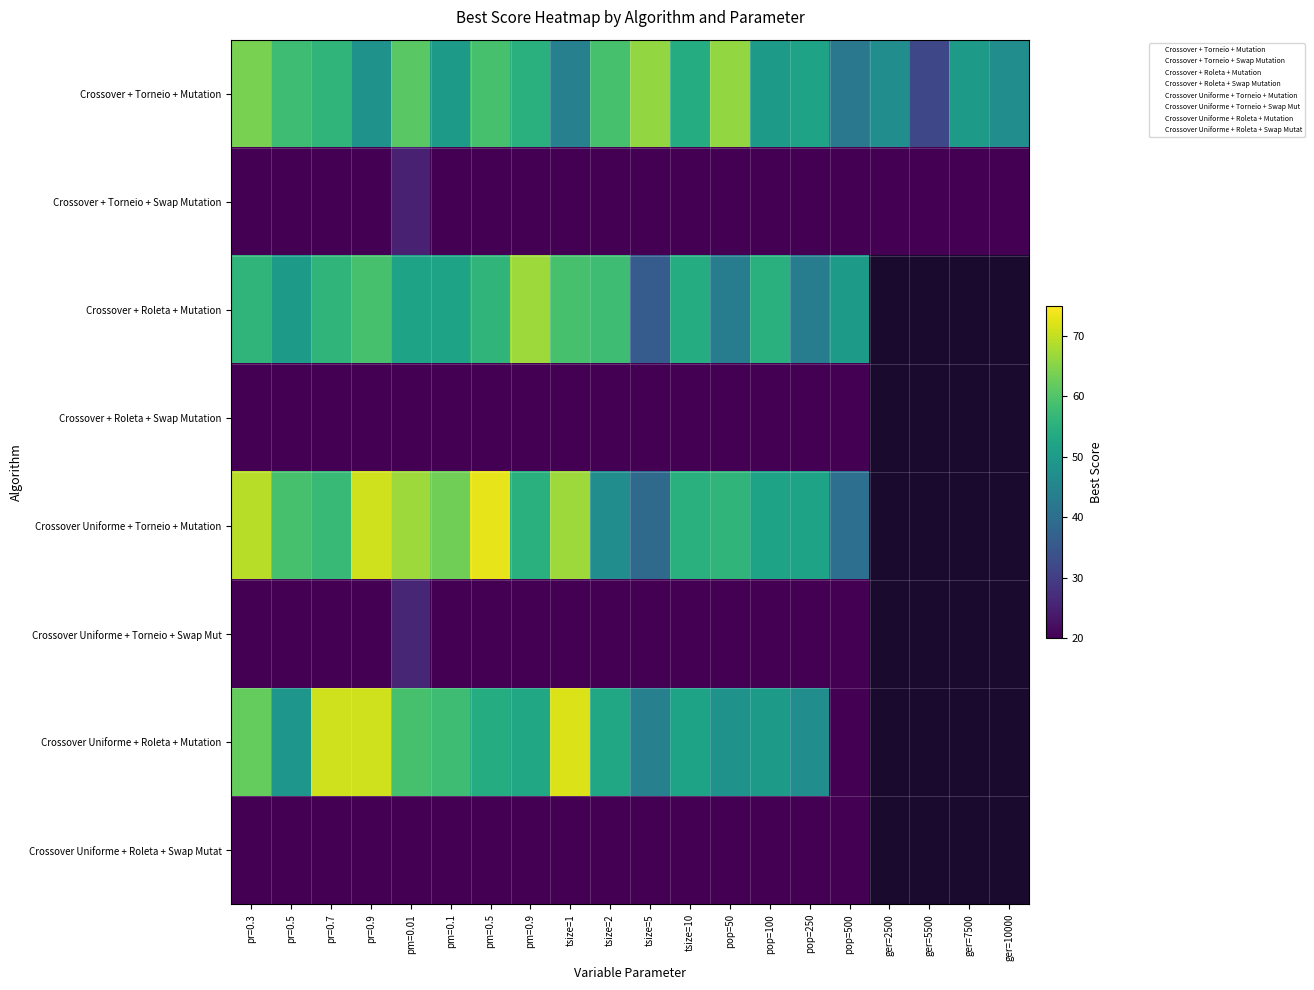

At which category is the sum across all series the highest?

pr=0.3